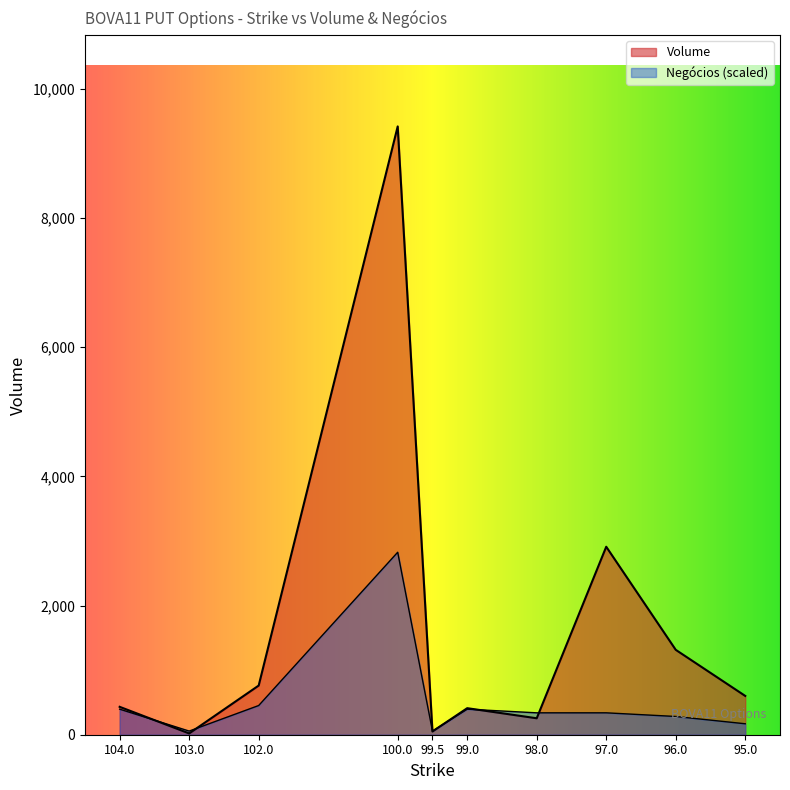

What is the label of the 10th point from the left?

95